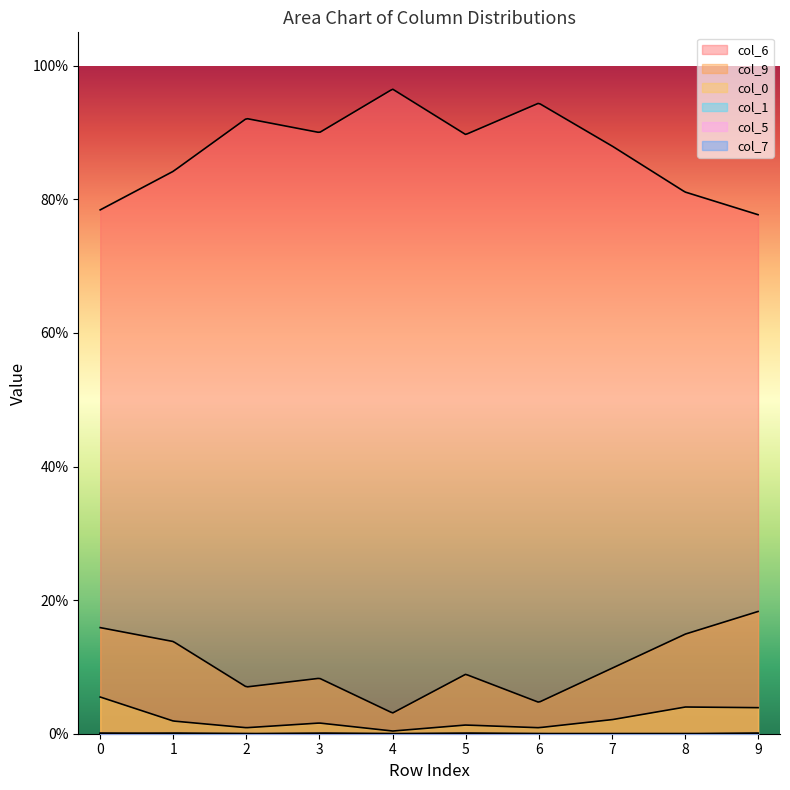

Where is the first local maximum for col_0?

3